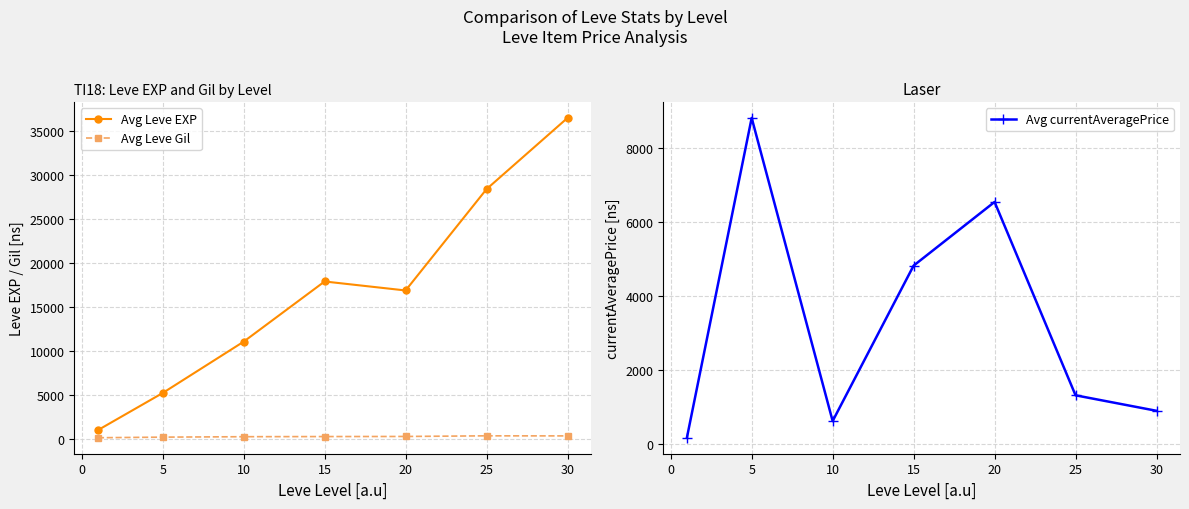

Rank the series by their average value, from lowest to highest.

Avg Leve Gil, Avg currentAveragePrice, Avg Leve EXP